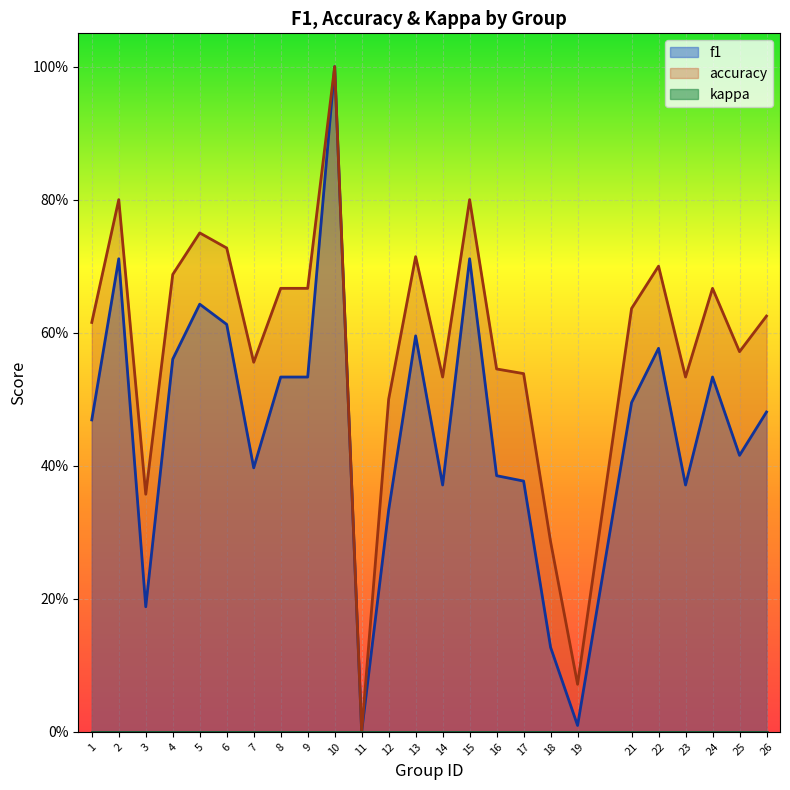

The accuracy series shows 0.4 at 3. True or false?

True